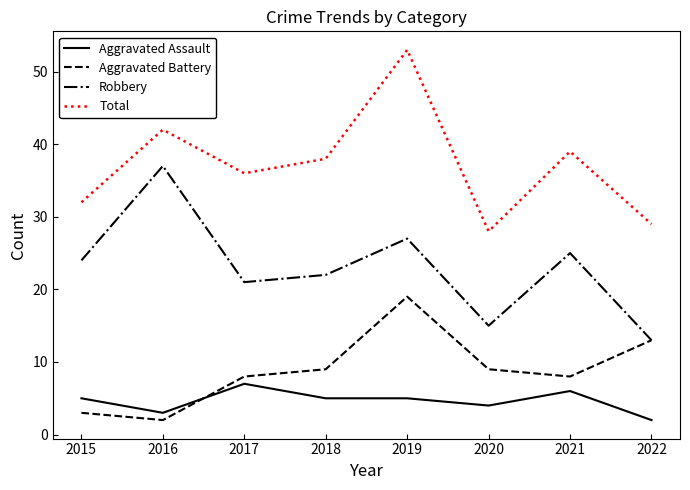

What is the sum of all Robbery values?

184